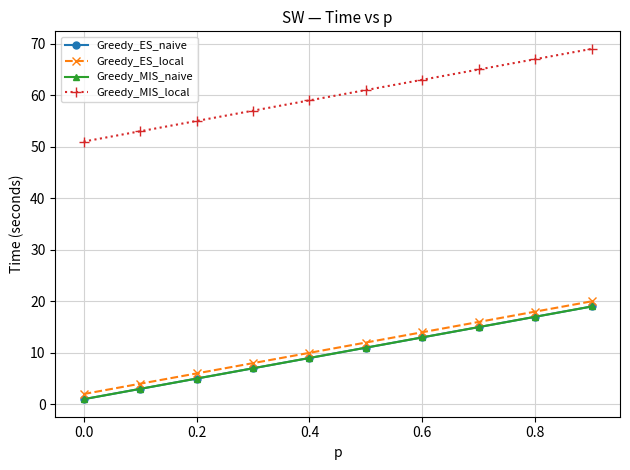

Does the chart have visible grid lines?

Yes